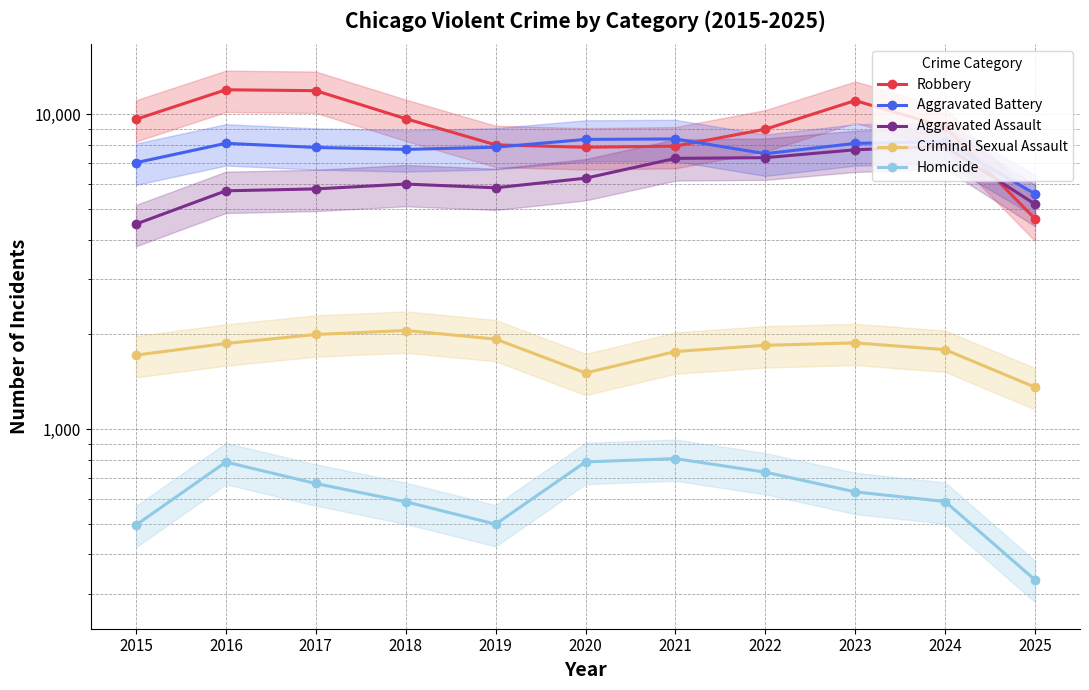

Which series ends up on top after the final intersection of Robbery and Aggravated Assault?

Aggravated Assault